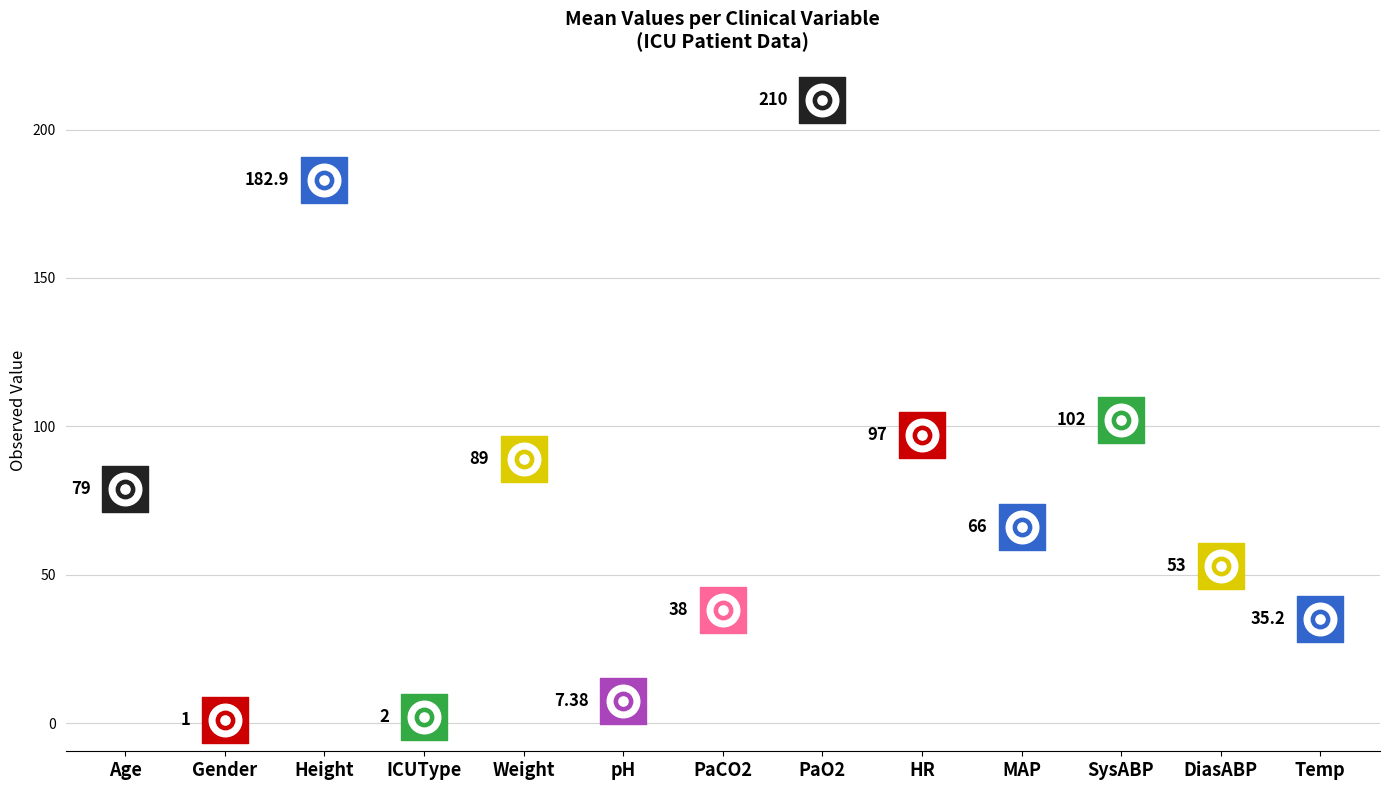

Between PaO2 and HR, which is larger?

PaO2